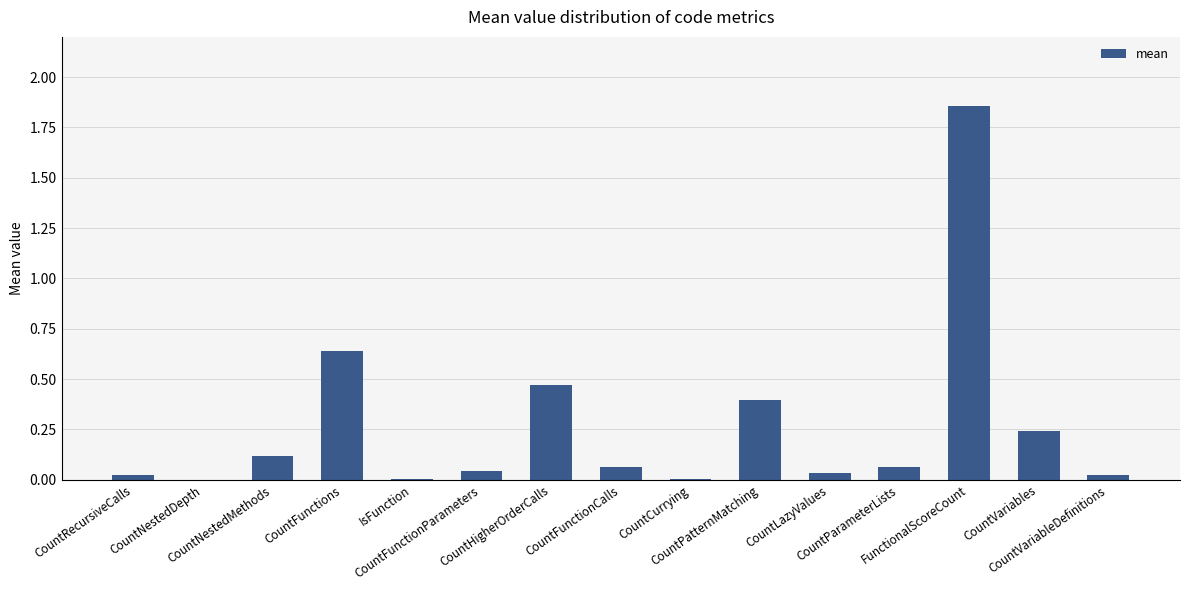

List the labels in order of value, smallest first.

CountNestedDepth, IsFunction, CountCurrying, CountRecursiveCalls, CountVariableDefinitions, CountLazyValues, CountFunctionParameters, CountParameterLists, CountFunctionCalls, CountNestedMethods, CountVariables, CountPatternMatching, CountHigherOrderCalls, CountFunctions, FunctionalScoreCount